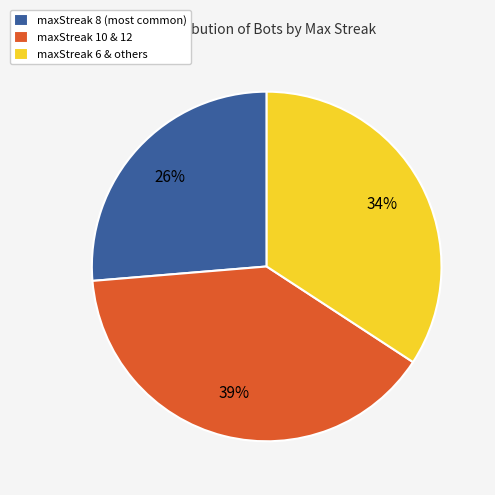

Is there a majority slice in this chart?

No